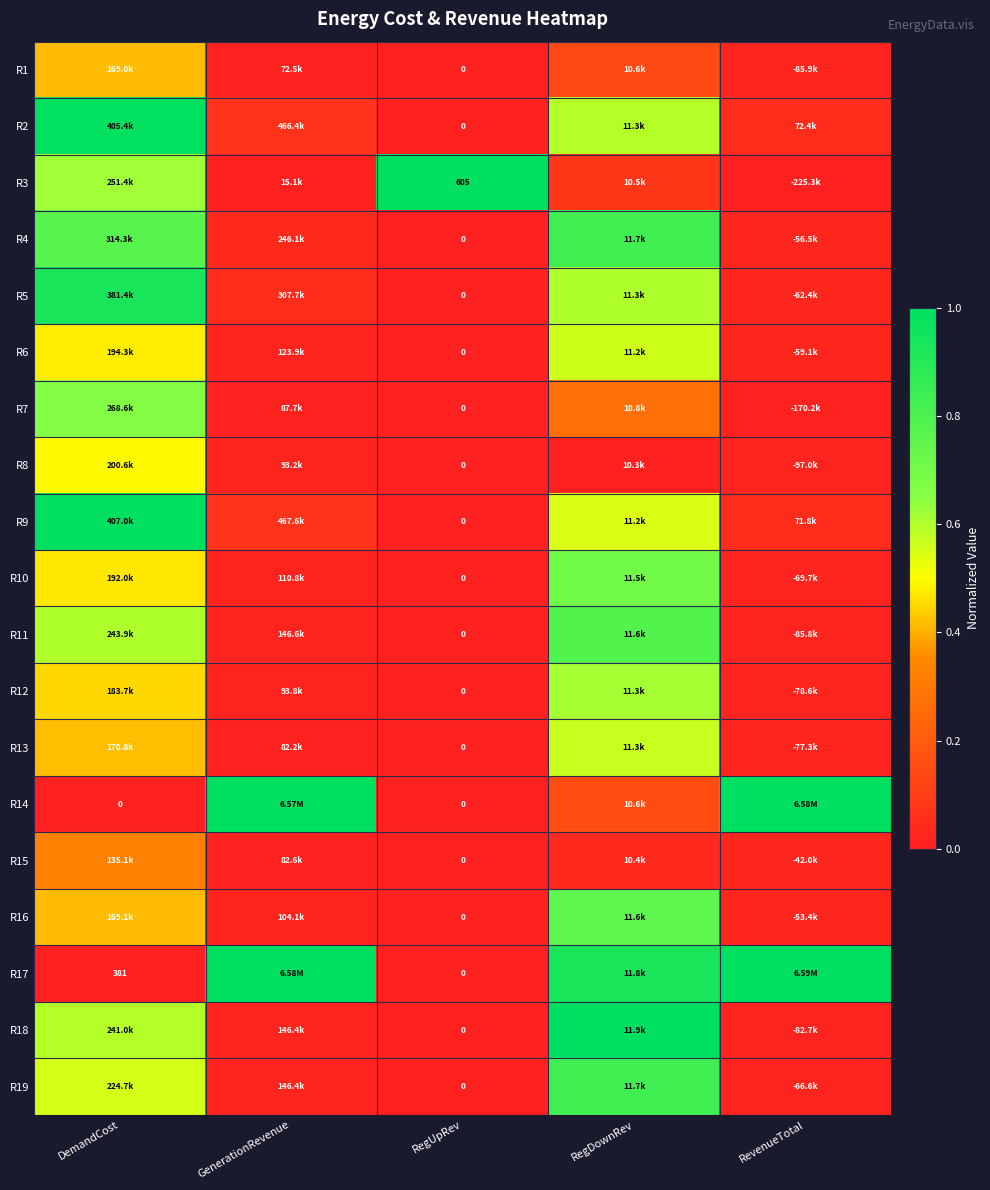

Is it true that R15 equals 0.2 at DemandCost?

False